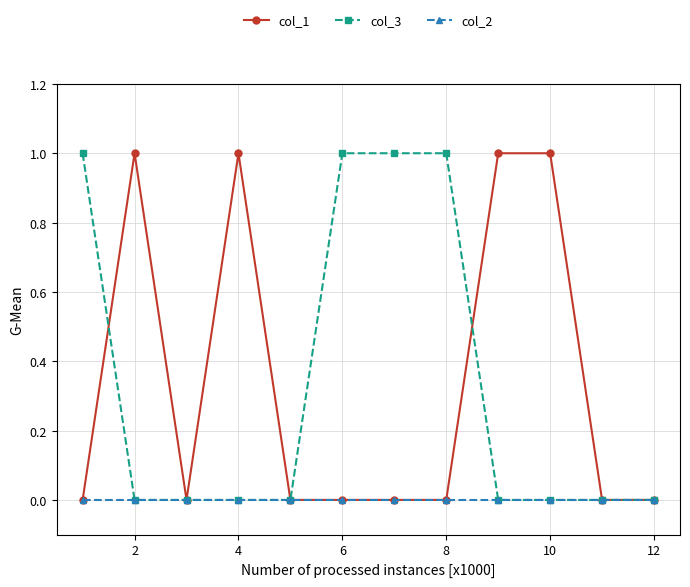

What is the difference between the maximum and second lowest values in the col_3 series?

1